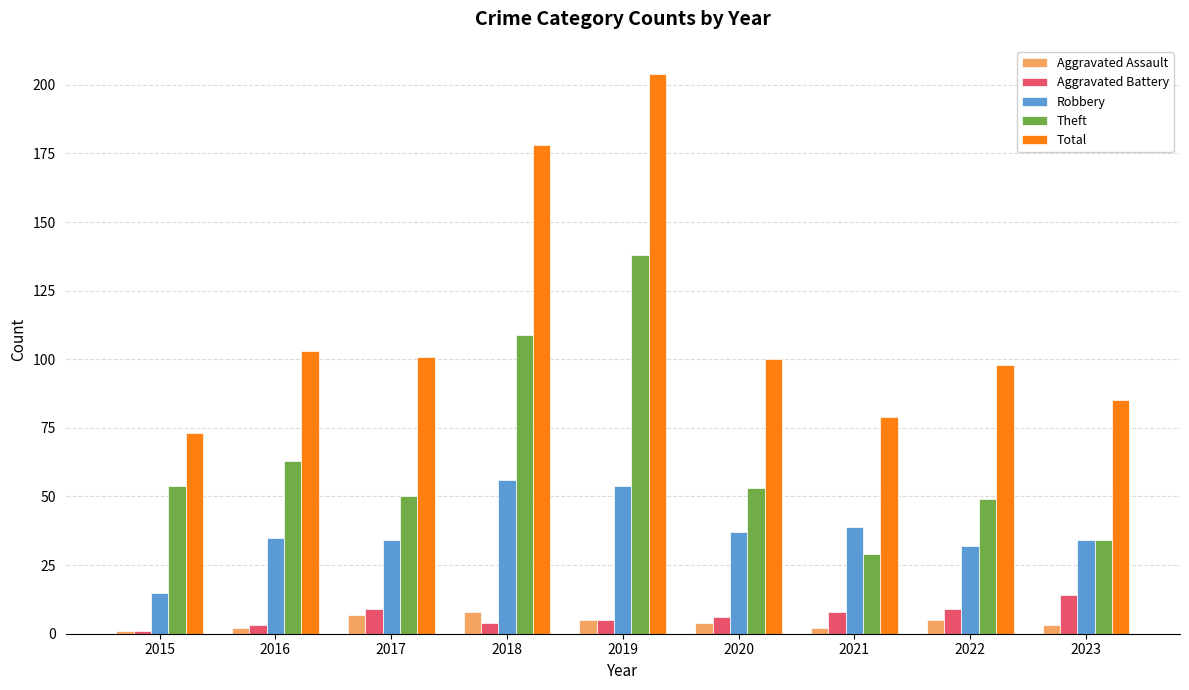

What is the value of the Theft bar at the 8th from the left?

49